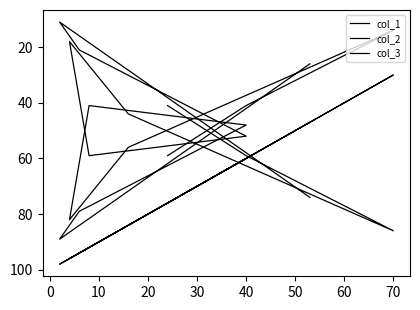

Rank the categories by col_2 value from highest to lowest.

60, −10, 30, 70, 20, 50, 80, 10, 40, 0